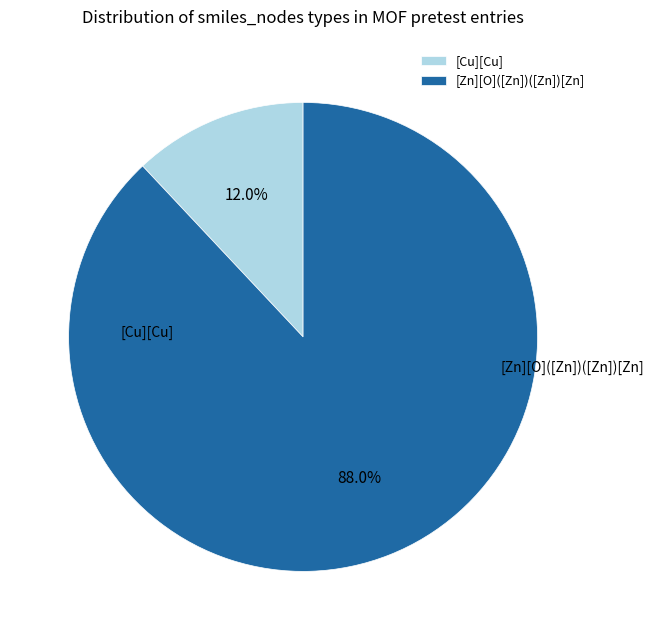

How many slices are in this pie chart?

2